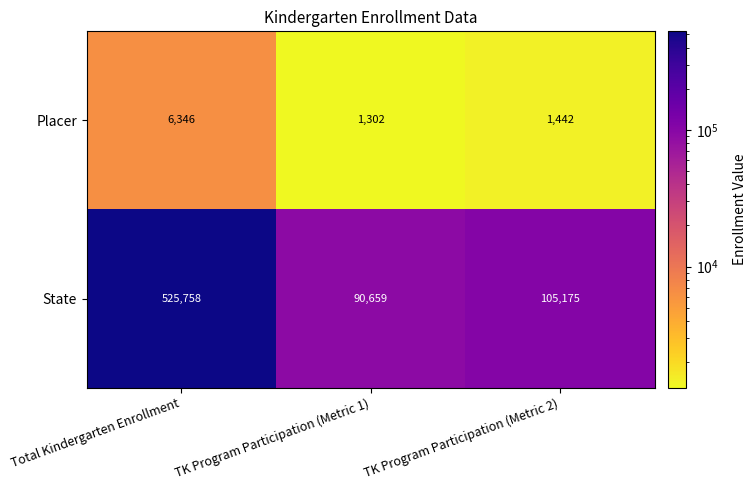

Reading left to right, transcribe all the data shown in this chart.

Placer: 6346	1302	1442
State: 525758	90659	105175